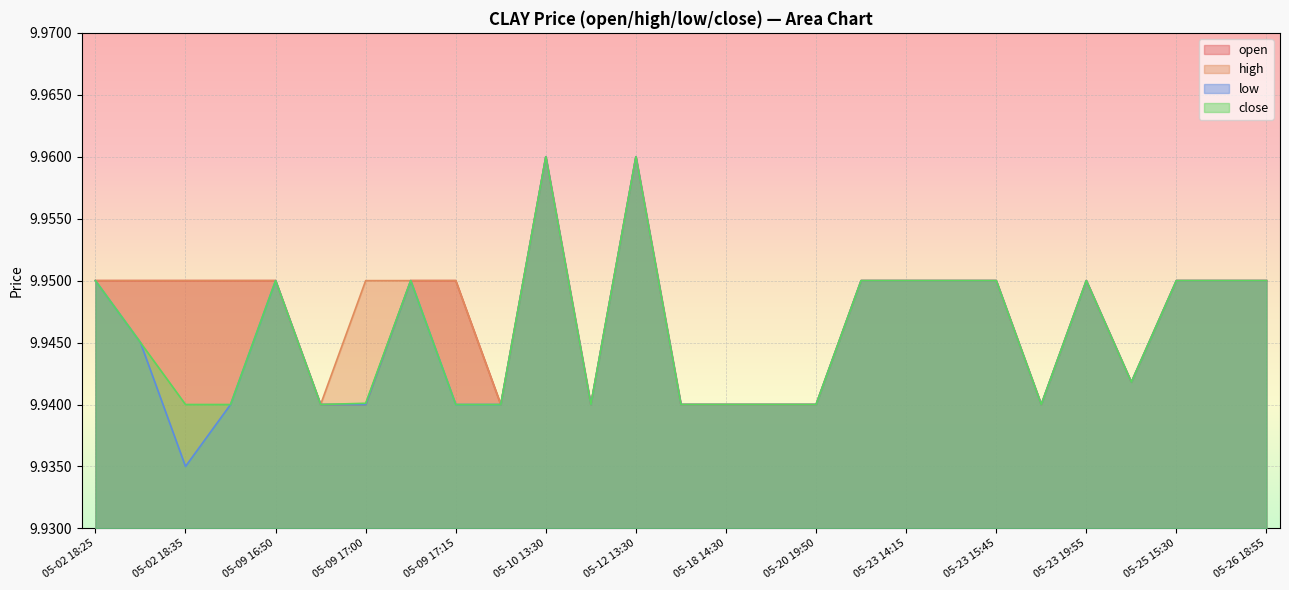

Where is the first local minimum for open?

05-09 18:00